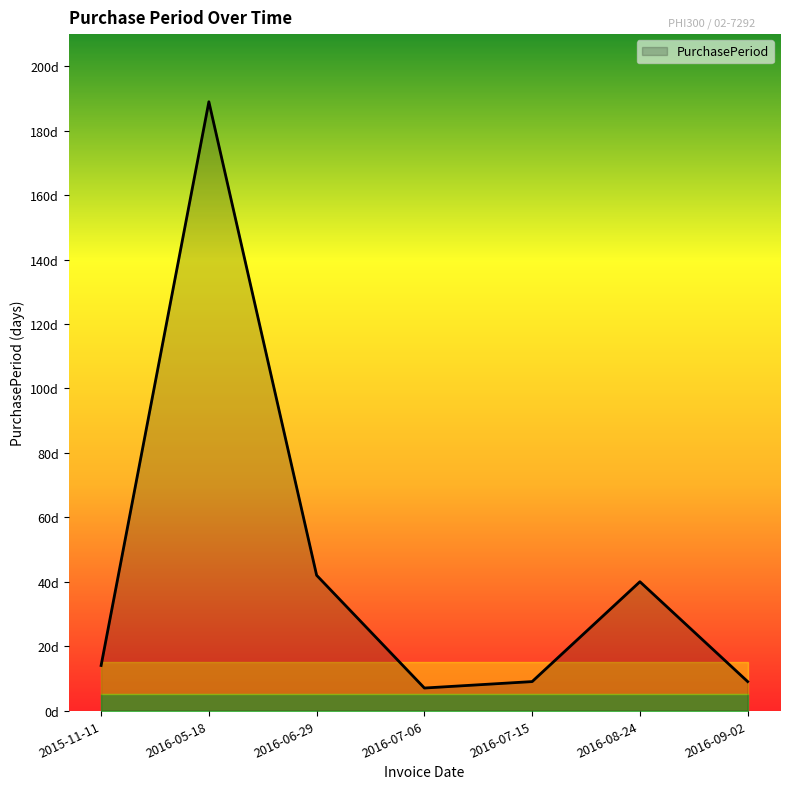

Rank the categories by value from highest to lowest.

2016-05-18, 2016-06-29, 2016-08-24, 2015-11-11, 2016-07-15, 2016-09-02, 2016-07-06